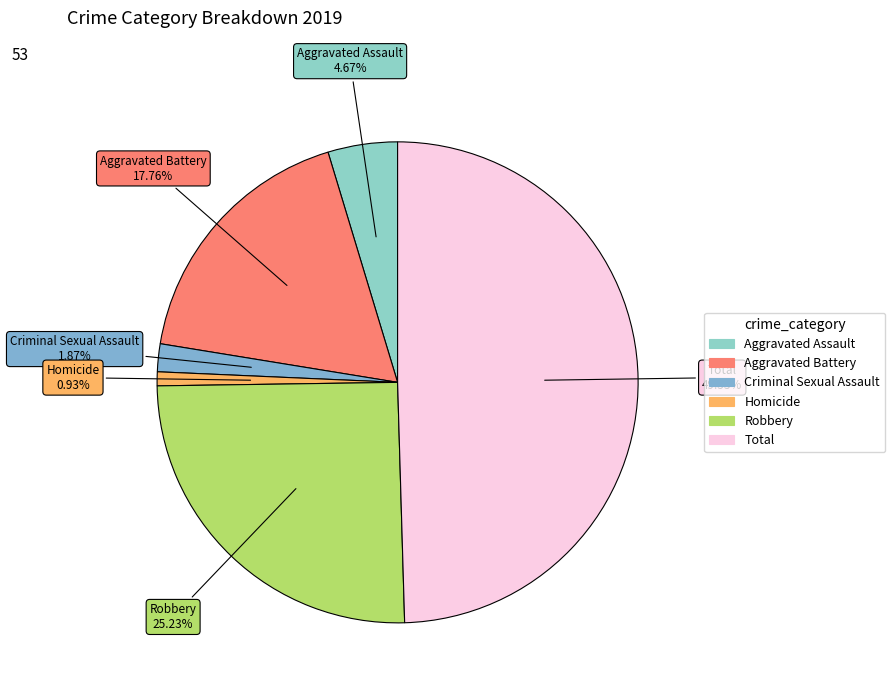

To the nearest percent, what is the average slice percentage?

17%